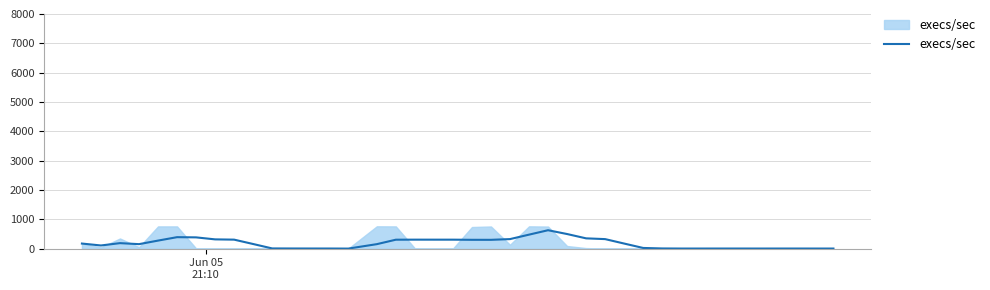

What is the sum of all values?

7338.0